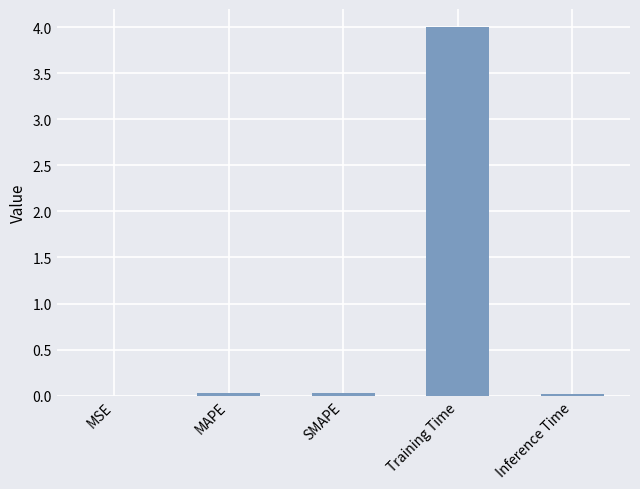

Which has a higher value, Inference Time or Training Time?

Training Time